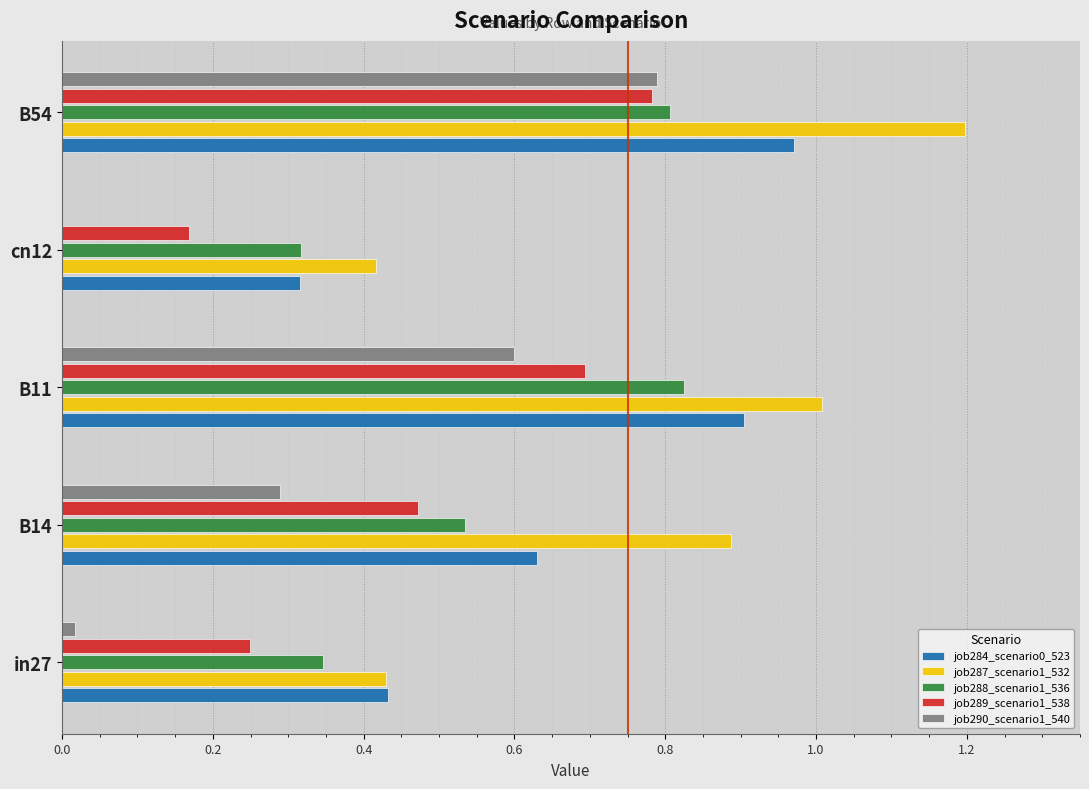

What is the sum of the job288_scenario1_536 values at B14 and B11?

1.4